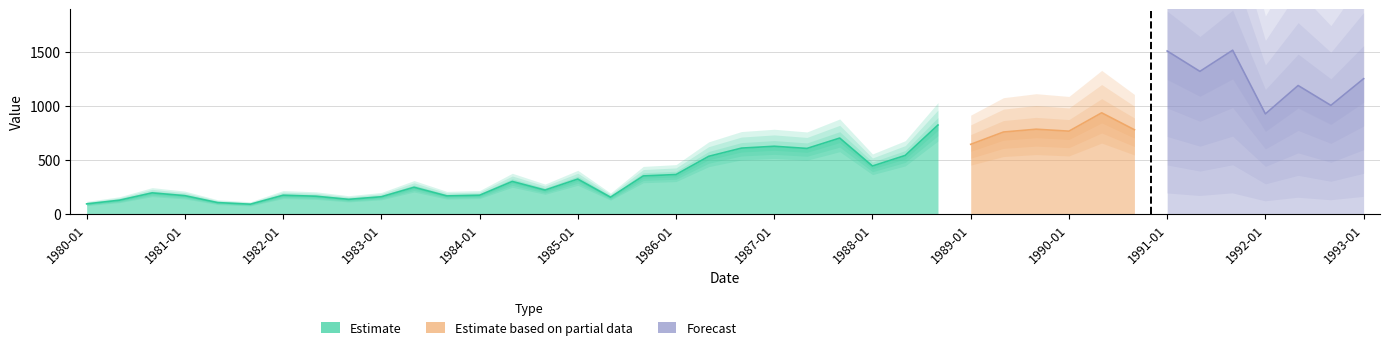

Reading left to right, list all the values displayed in this chart.

1980-01=92	1980-05=126	1980-09=194	1981-01=168	1981-05=104	1981-09=89	1982-01=172	1982-05=163	1982-09=134	1983-01=158	1983-05=246	1983-09=166	1984-01=172	1984-05=300	1984-09=220	1985-01=322	1985-05=154	1985-09=351	1986-01=364	1986-05=533	1986-09=609	1987-01=626	1987-05=606	1987-09=702	1988-01=443	1988-05=541	1988-09=823	1989-01=644	1989-05=758	1989-09=784	1990-01=766	1990-05=936	1990-09=779	1991-01=1509	1991-05=1320	1991-09=1516	1992-01=926	1992-05=1189	1992-09=1005	1993-01=1252